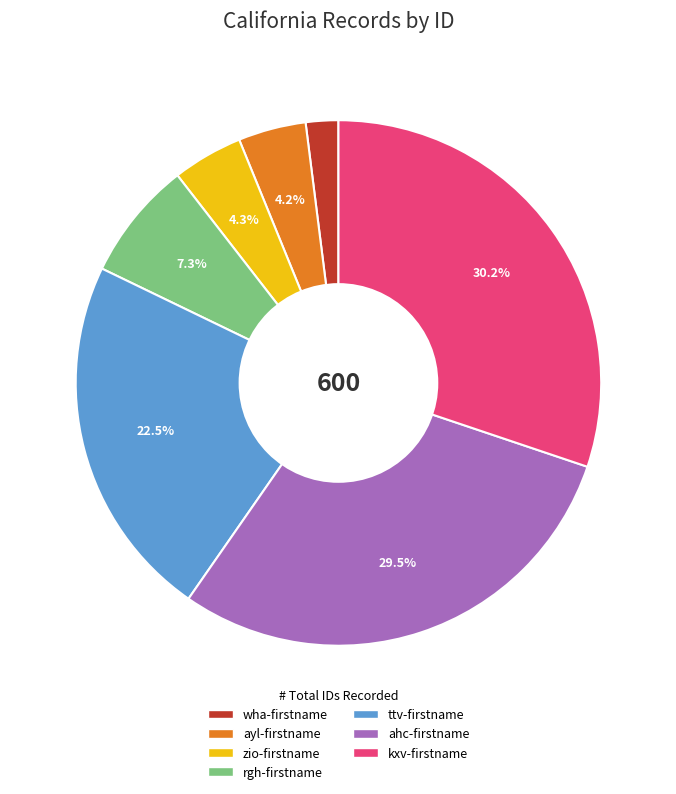

Is the sum of ahc-firstname and ayl-firstname greater than half?

No